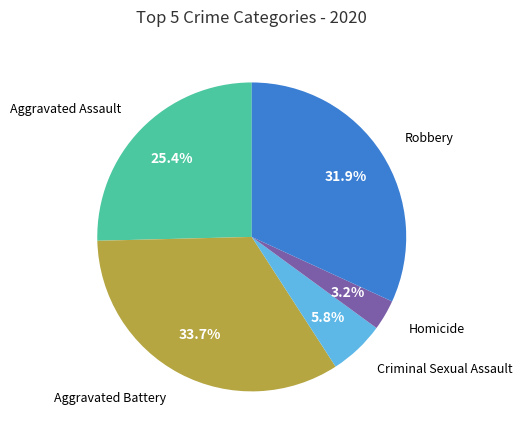

Is there a majority slice in this chart?

No